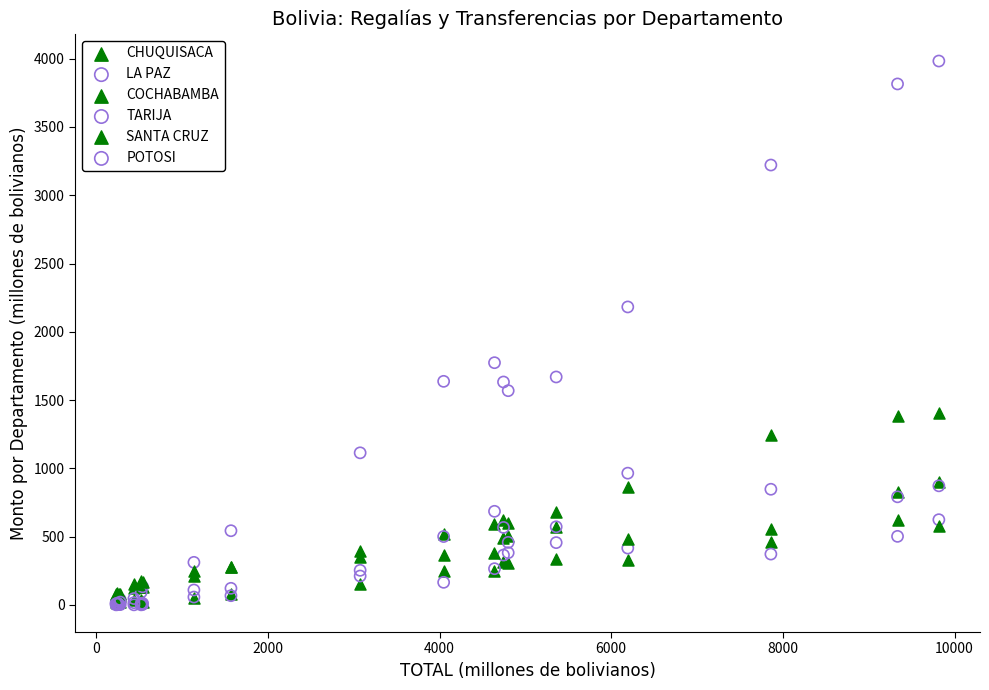

Which series has the widest spread of Y values?

TARIJA